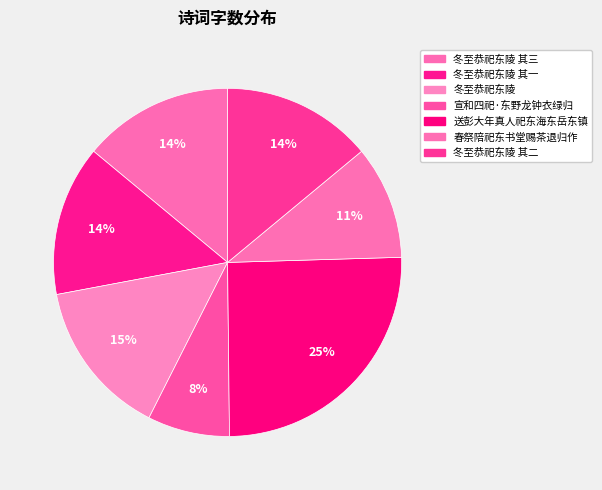

To the nearest percent, what is the average slice percentage?

14%